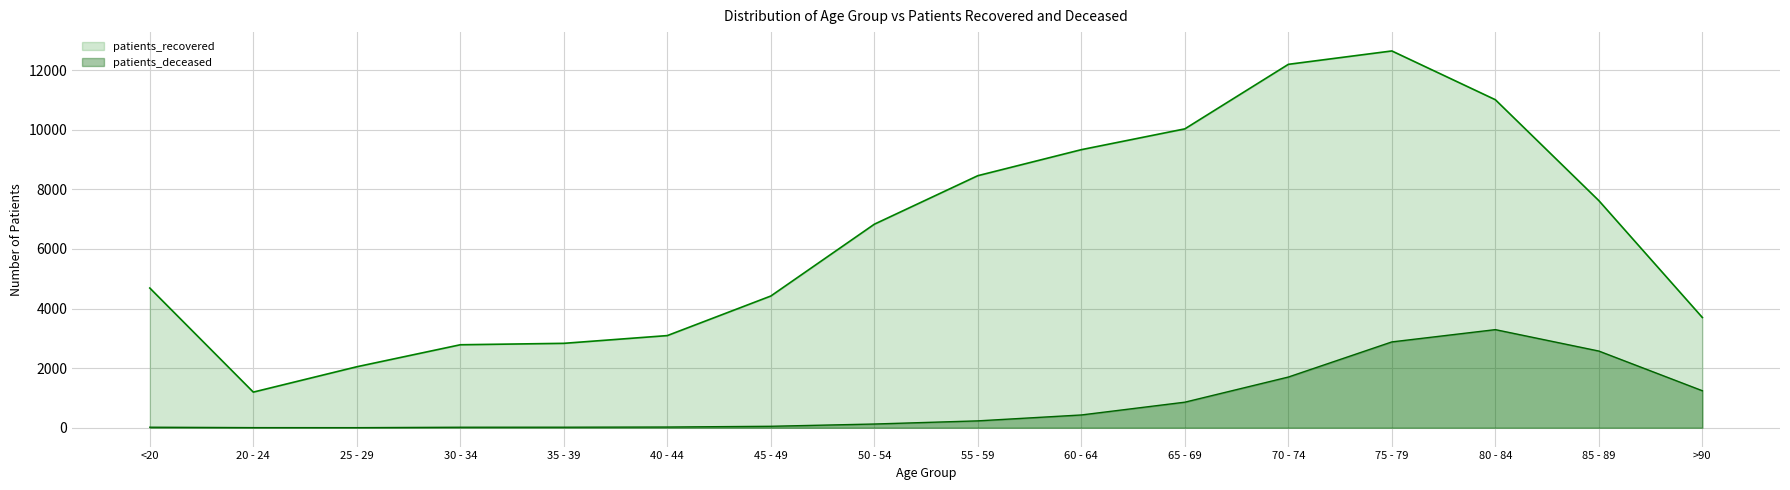

Which has a higher value, 60 - 64 or 30 - 34?

60 - 64